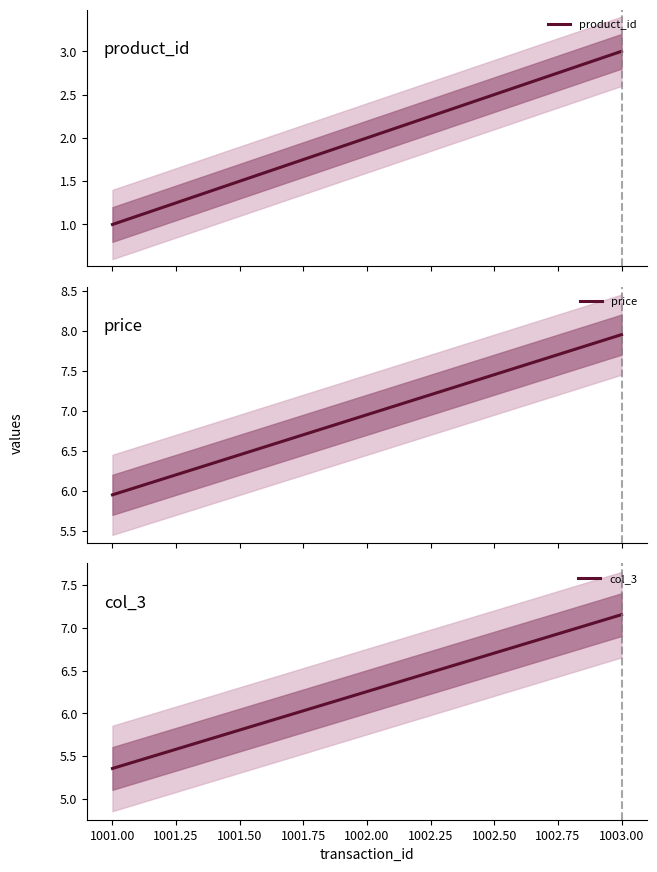

What is the maximum value for product_id?

3